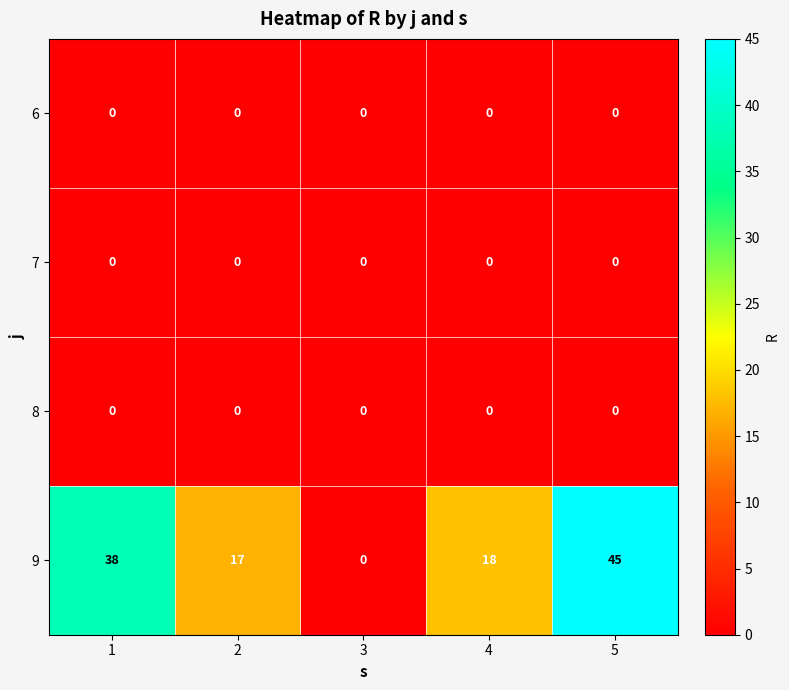

Read the 9 value at 1.

38